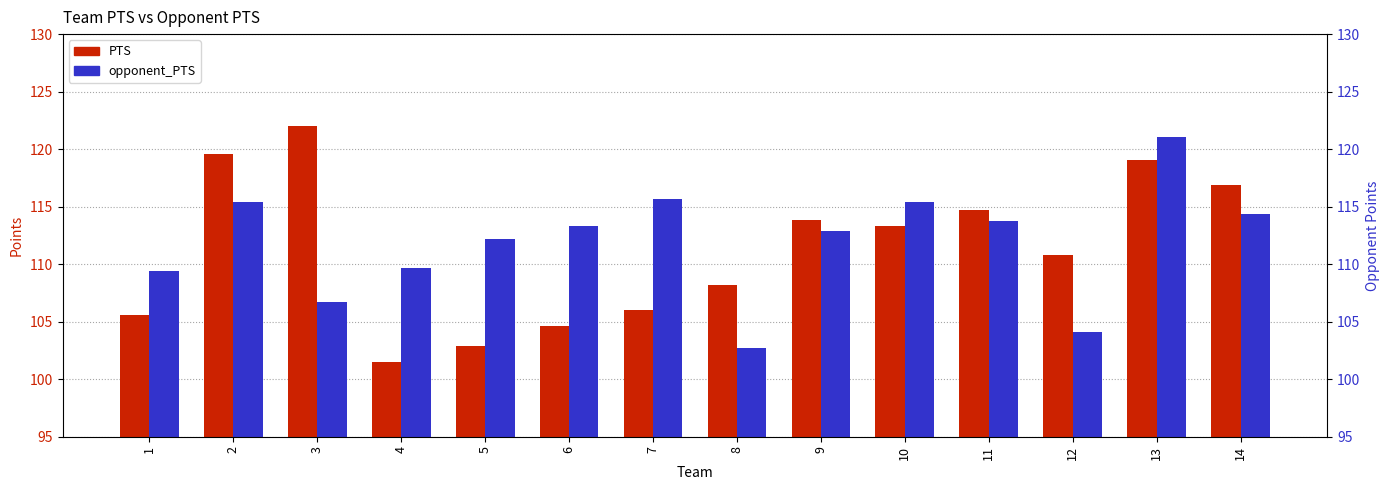

Reading left to right, extract all data points from this chart.

PTS: 105.5	119.5	122.0	101.5	102.9	104.7	106.0	108.2	113.9	113.3	114.7	110.8	119.0	116.9
opponent_PTS: 109.4	115.4	106.7	109.7	112.2	113.3	115.7	102.7	112.9	115.4	113.7	104.1	121.1	114.4